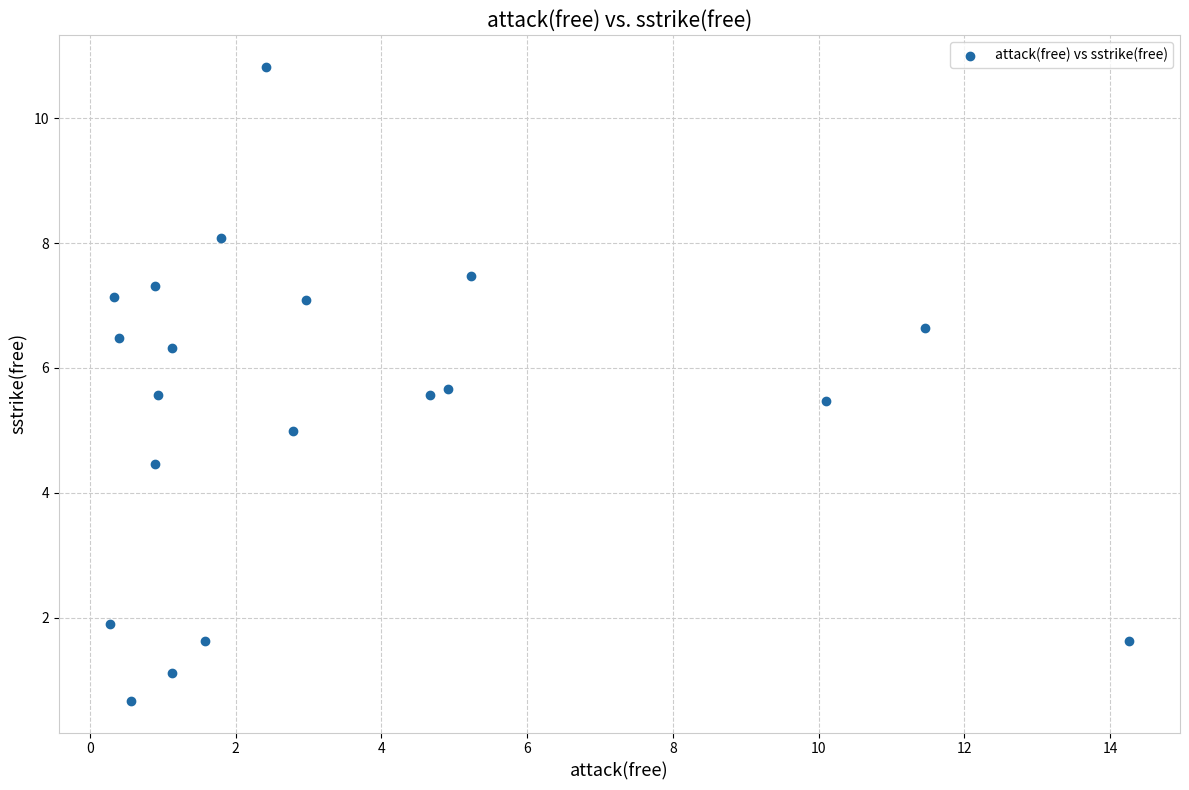

What is the range of Y values (max minus min)?

10.2